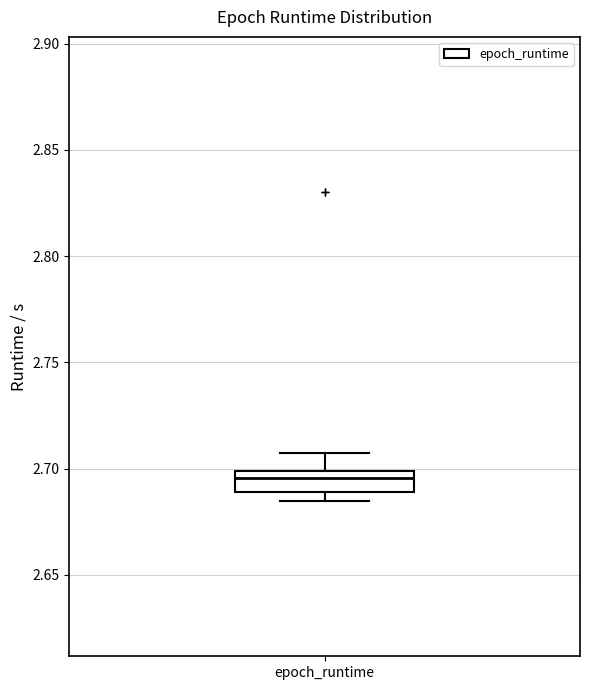

Read this box plot against the y-axis: the position of the median line, the range covered by the box, and the ends of both whiskers. The values are not printed on the chart, so give them approximately, as read against the axis.

median 2.695, box 2.690 to 2.700, whiskers 2.685 to 2.705